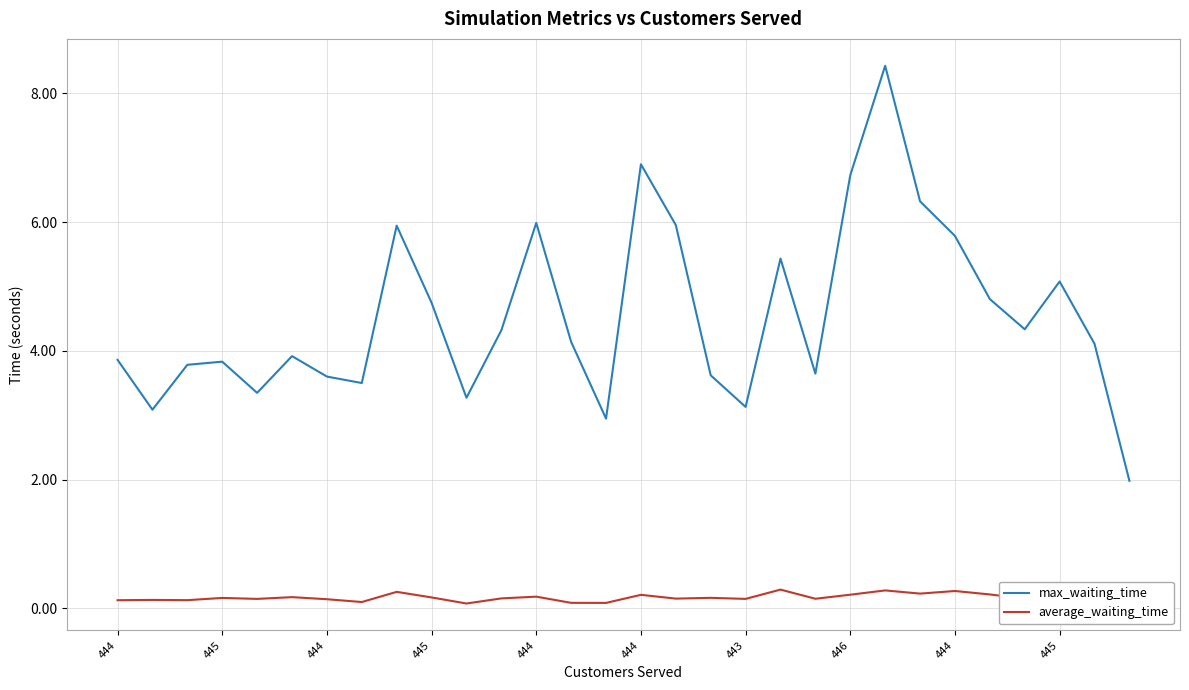

What is the highest value of the average_waiting_time series?

0.3